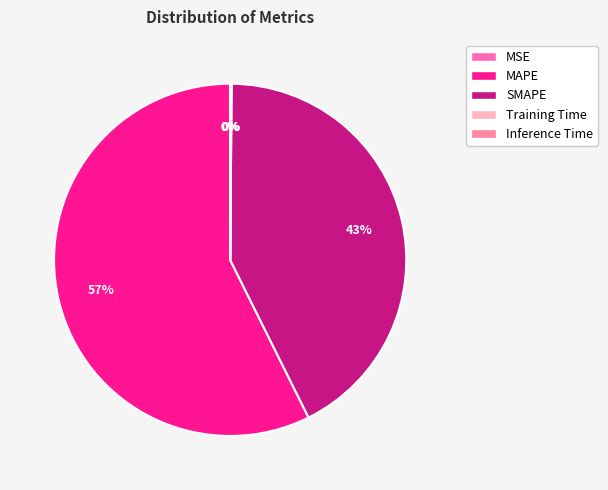

How much of the chart is everything except Inference Time?

99.9%